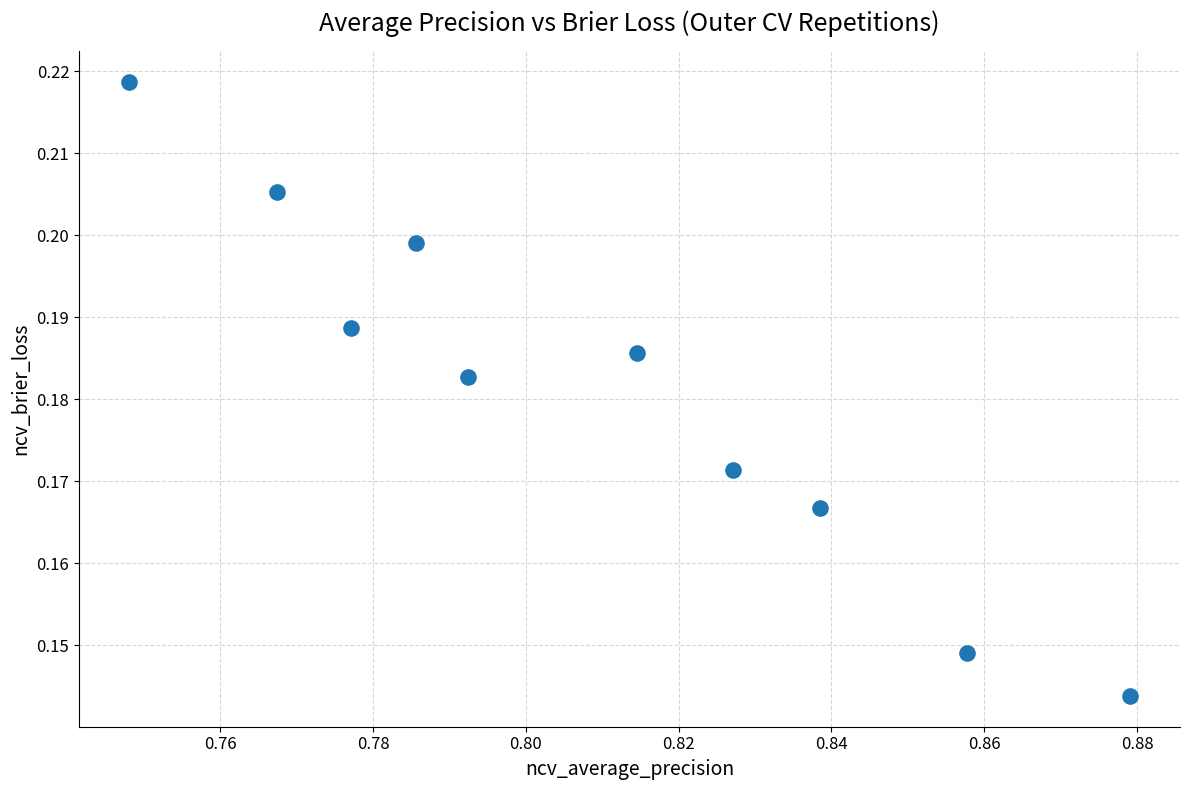

What is the average X value?

0.8